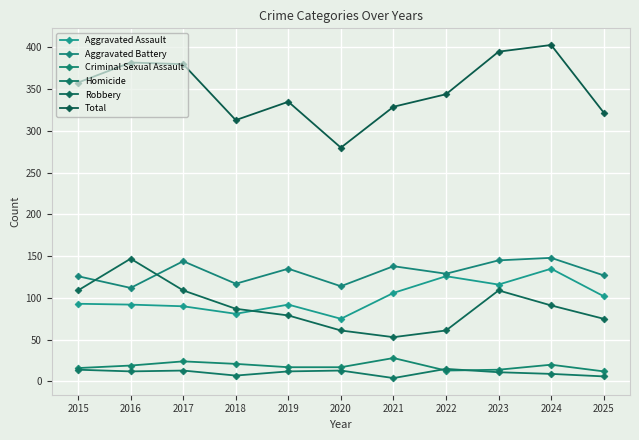

What is the average value of the Total series?

349